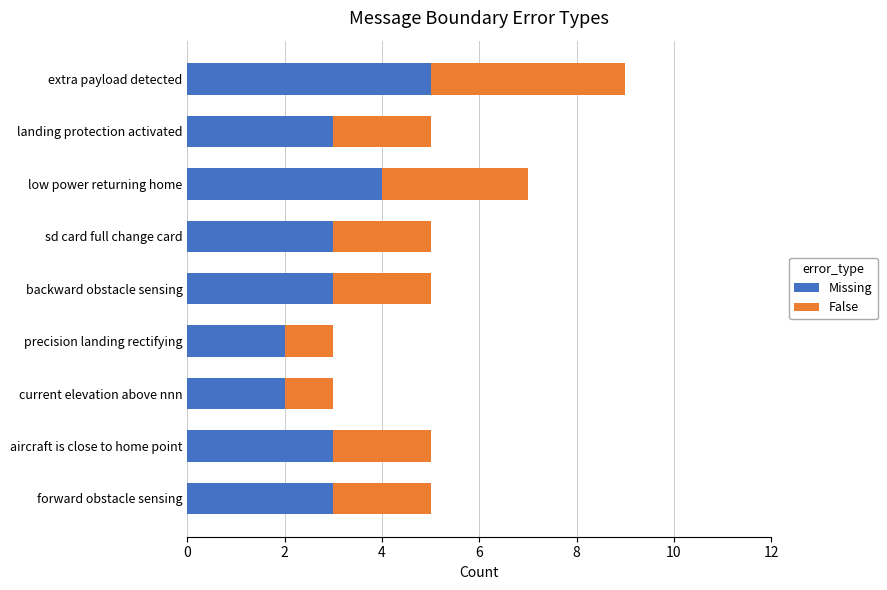

At which category is the sum across all series the highest?

extra payload detected